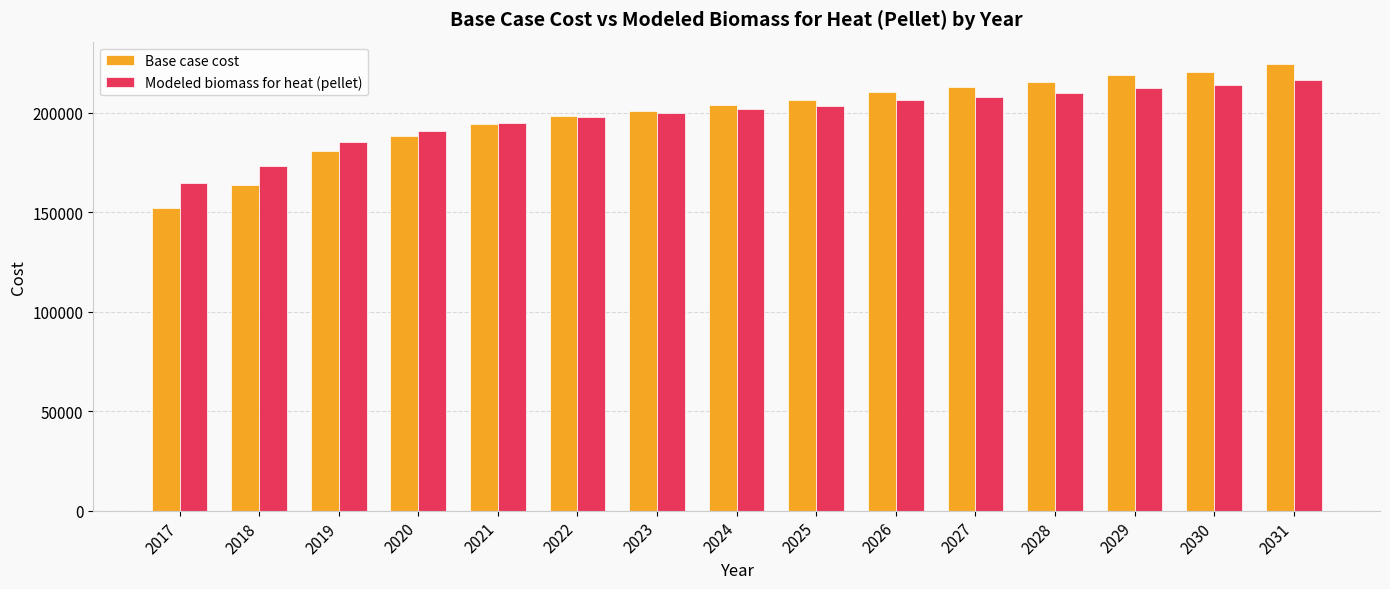

What is the maximum value shown in the chart?

224526.1